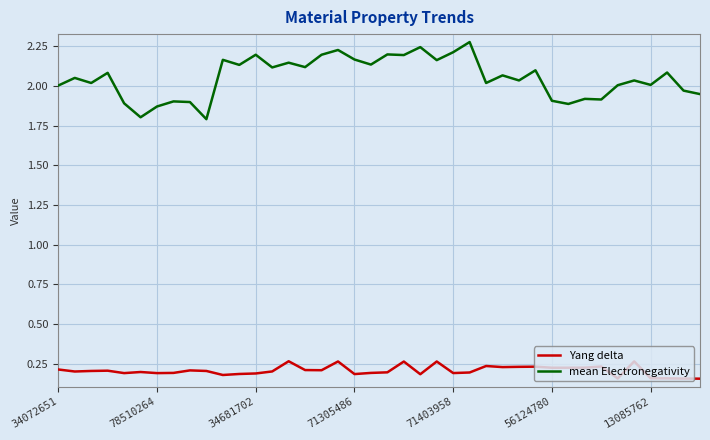

Which series has the largest range (max minus min)?

mean Electronegativity